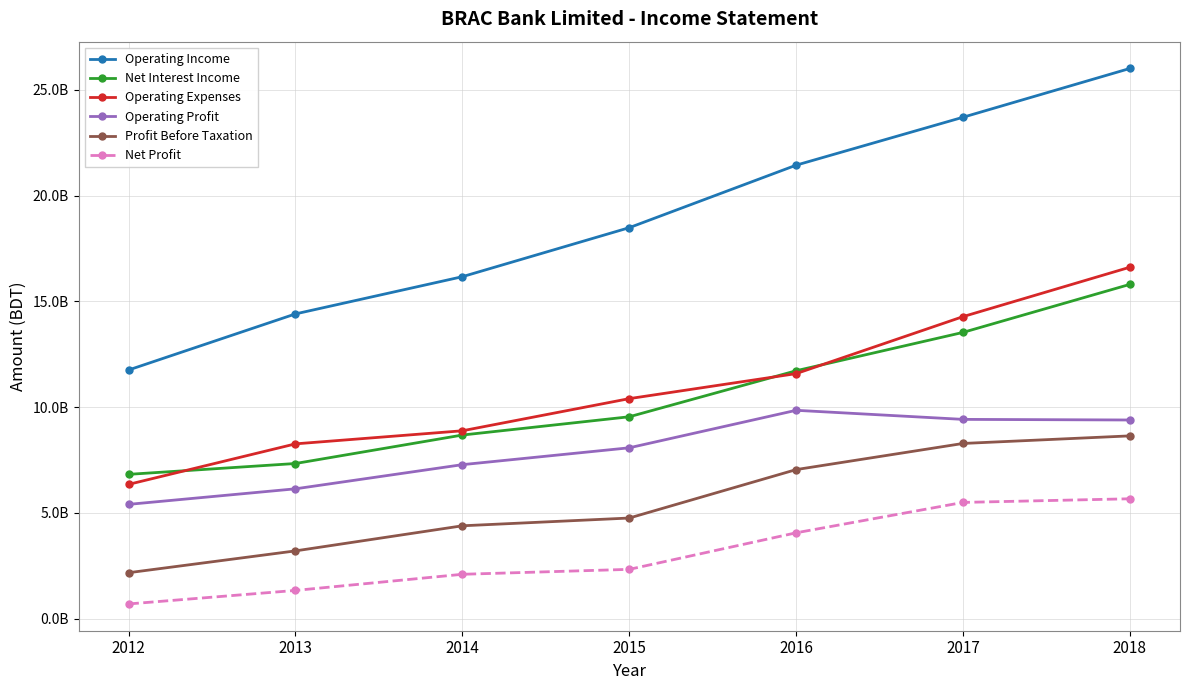

Which series has the largest total across all categories?

Operating Income